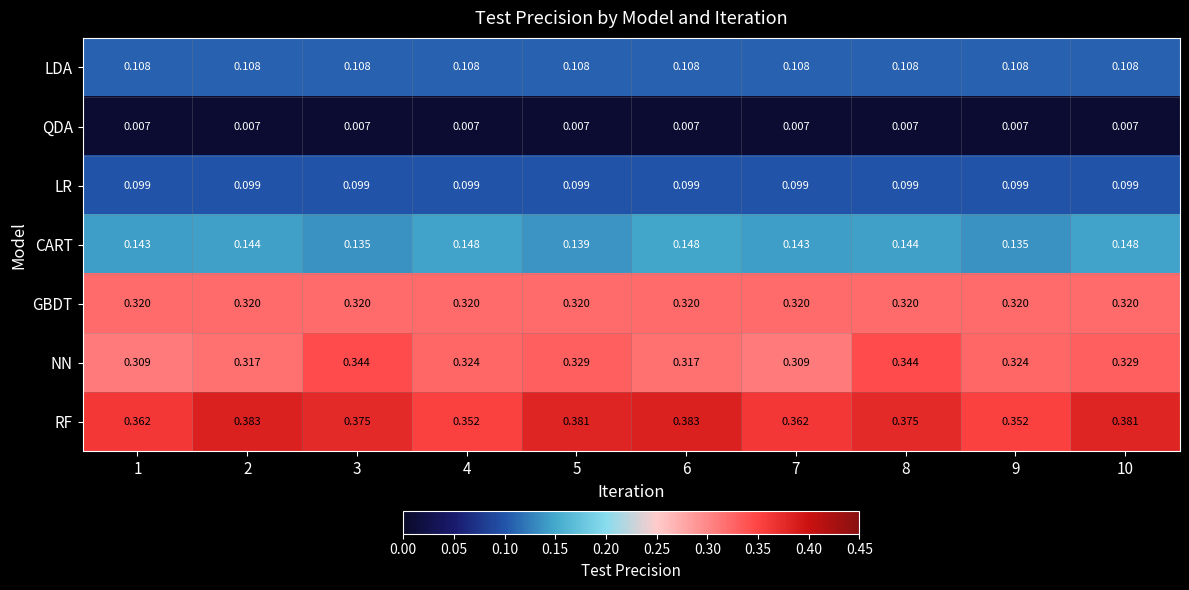

List the series in order of their peak value, highest first.

RF, NN, GBDT, CART, LDA, LR, QDA